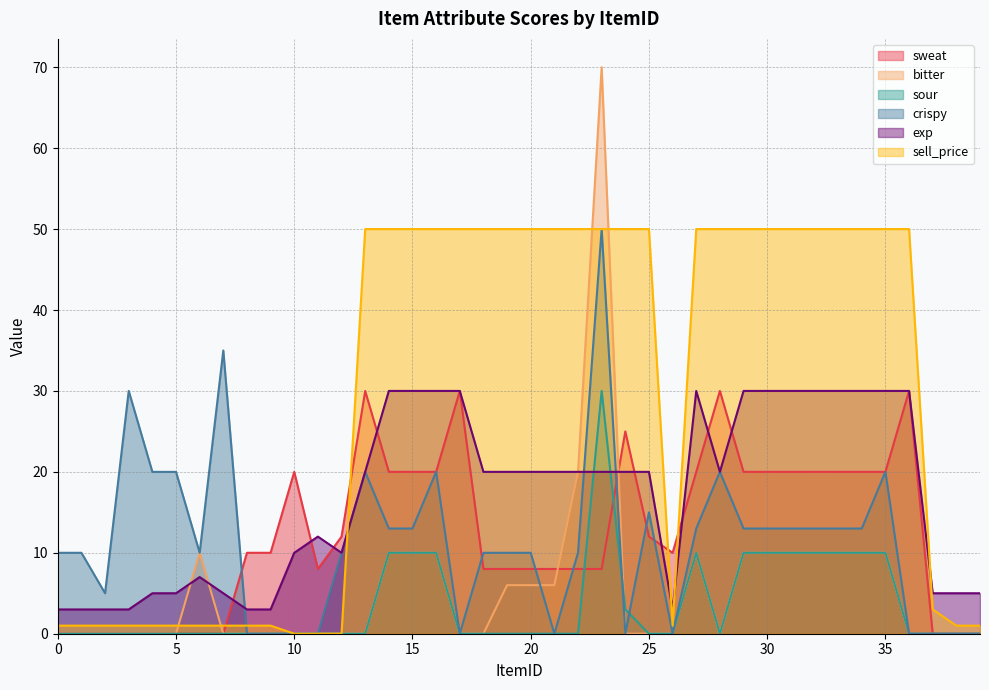

Reading left to right, what are all the values shown in this chart?

sweat: 0	0	0	0	0	0	0	0	10	10	20	8	12	30	20	20	20	30	8	8	8	8	8	8	25	12	10	20	30	20	20	20	20	20	20	20	30	0	0	0
bitter: 0	0	0	0	0	0	10	0	0	0	0	0	0	0	10	10	10	0	0	6	6	6	20	70	0	0	0	10	0	10	10	10	10	10	10	10	0	0	0	0
sour: 0	0	0	0	0	0	0	0	0	0	0	0	0	0	10	10	10	0	0	0	0	0	0	30	3	0	0	10	0	10	10	10	10	10	10	10	0	0	0	0
crispy: 10	10	5	30	20	20	10	35	0	0	0	0	10	20	13	13	20	0	10	10	10	0	10	50	0	15	0	13	20	13	13	13	13	13	13	20	0	0	0	0
exp: 3	3	3	3	5	5	7	5	3	3	10	12	10	20	30	30	30	30	20	20	20	20	20	20	20	20	3	30	20	30	30	30	30	30	30	30	30	5	5	5
sell_price: 1	1	1	1	1	1	1	1	1	1	0	0	0	50	50	50	50	50	50	50	50	50	50	50	50	50	1	50	50	50	50	50	50	50	50	50	50	3	1	1